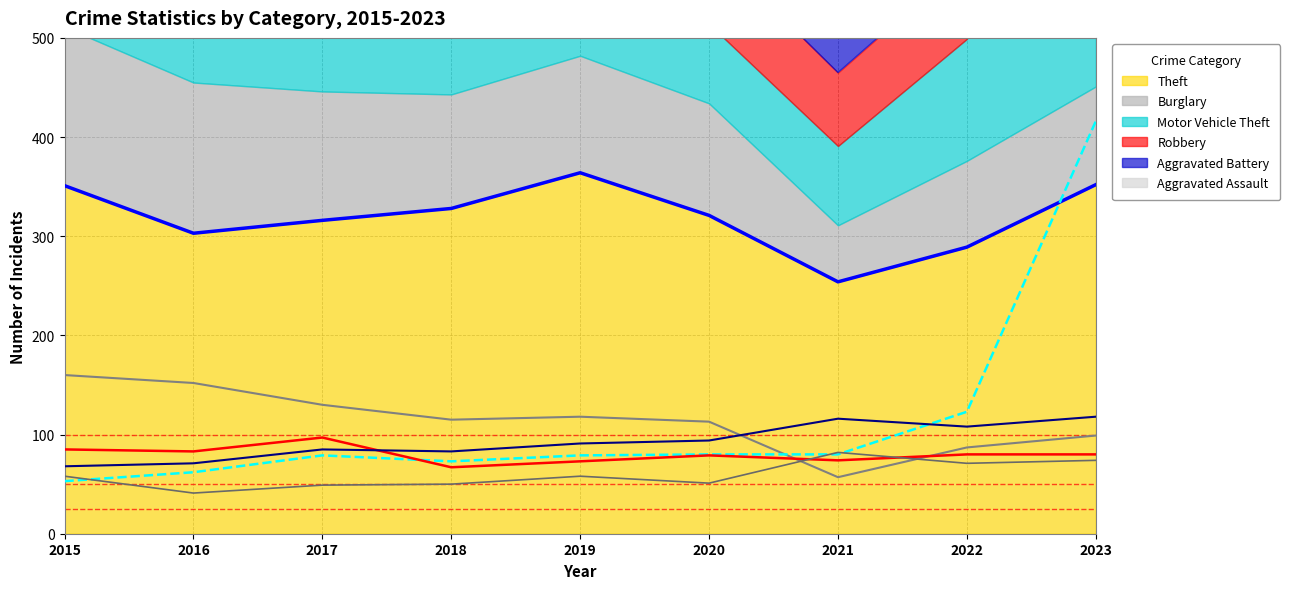

What is the sum of the Aggravated Battery values at 2018 and 2015?

151